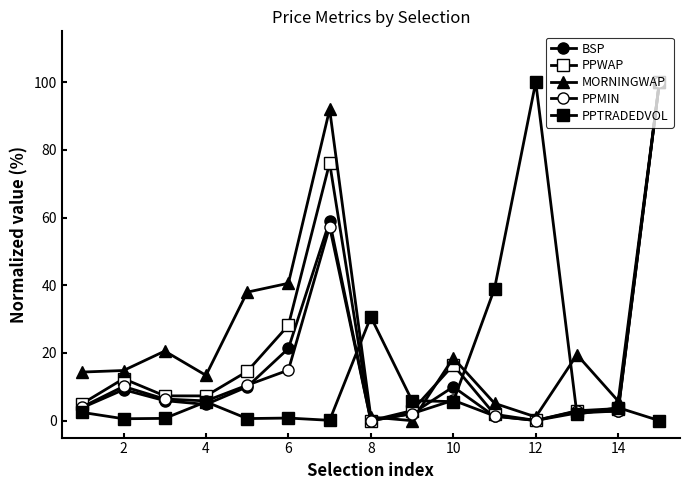

After their last crossing, which series has the higher values: MORNINGWAP or BSP?

MORNINGWAP